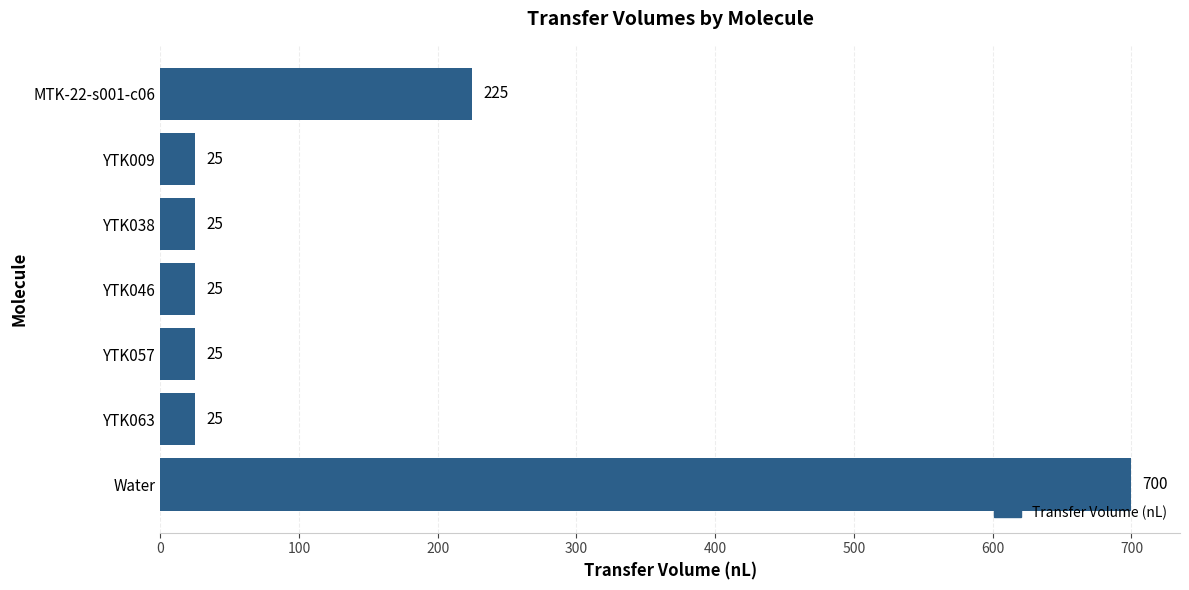

Reading top to bottom, transcribe all the data shown in this chart.

225	25	25	25	25	25	700